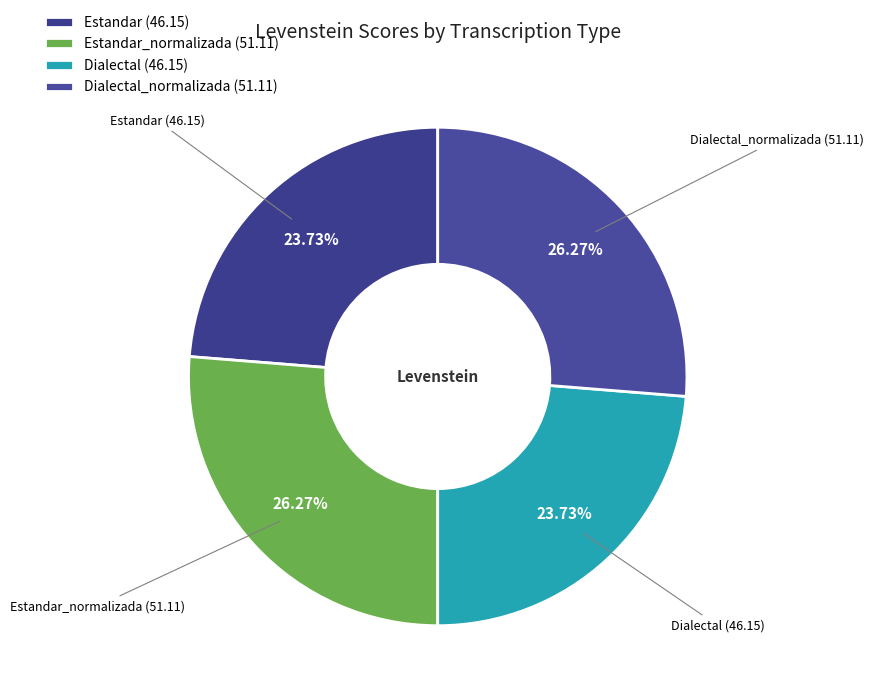

What is the ratio of the value at Estandar (46.15) to the value at Dialectal (46.15)?

1.0